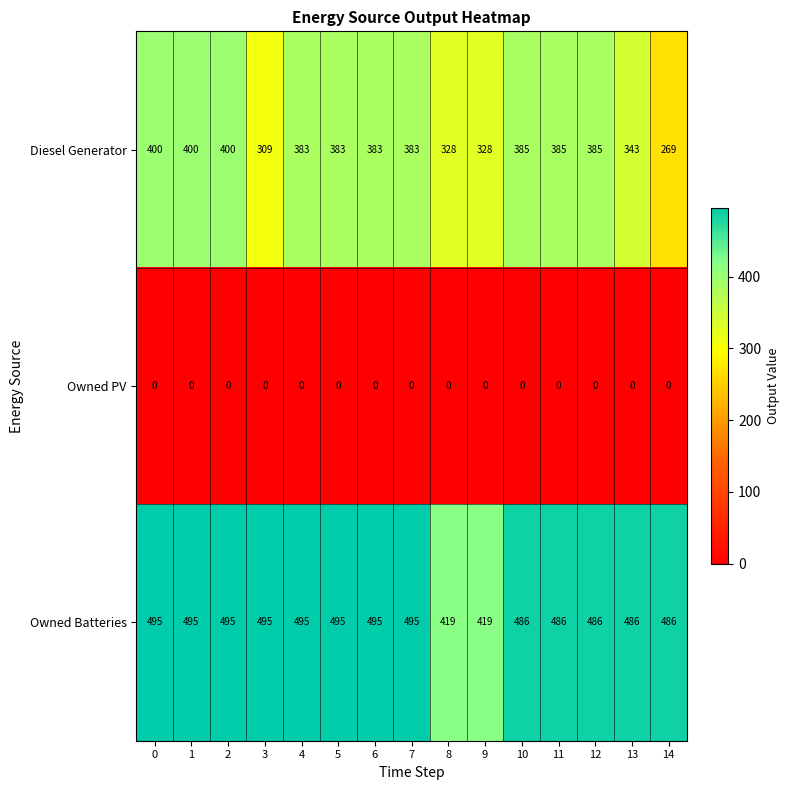

What value does the Owned Batteries series have at 11, to the nearest 10?

490